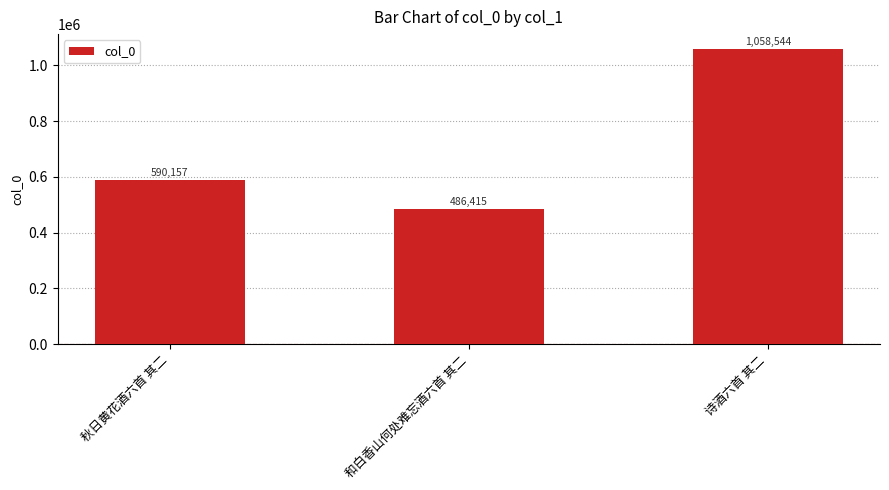

What is the approximate value at 诗酒六首 其二, to the nearest 100?

1058500